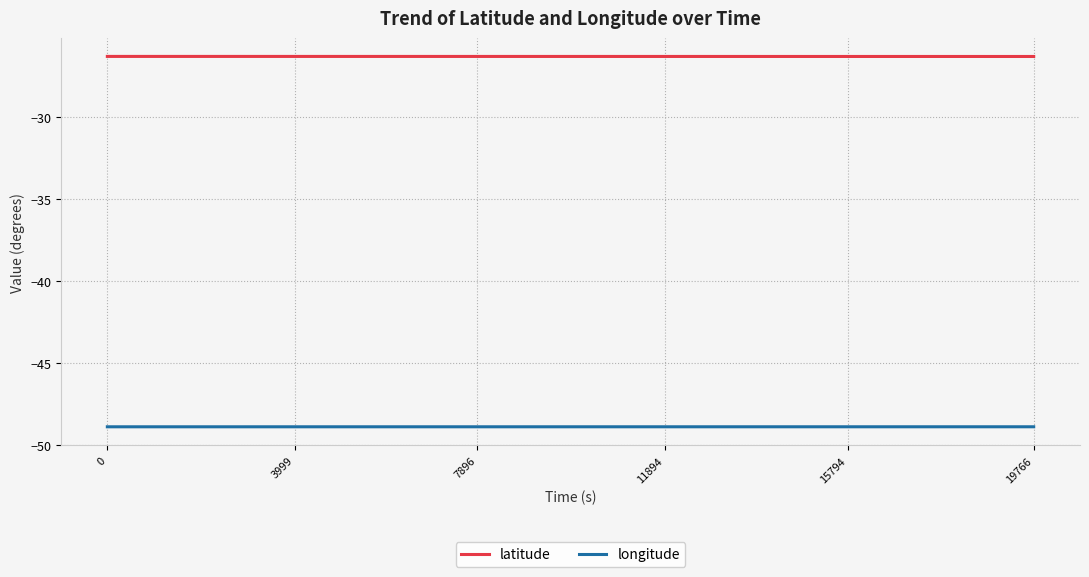

True or false: latitude and longitude intersect in this chart.

False